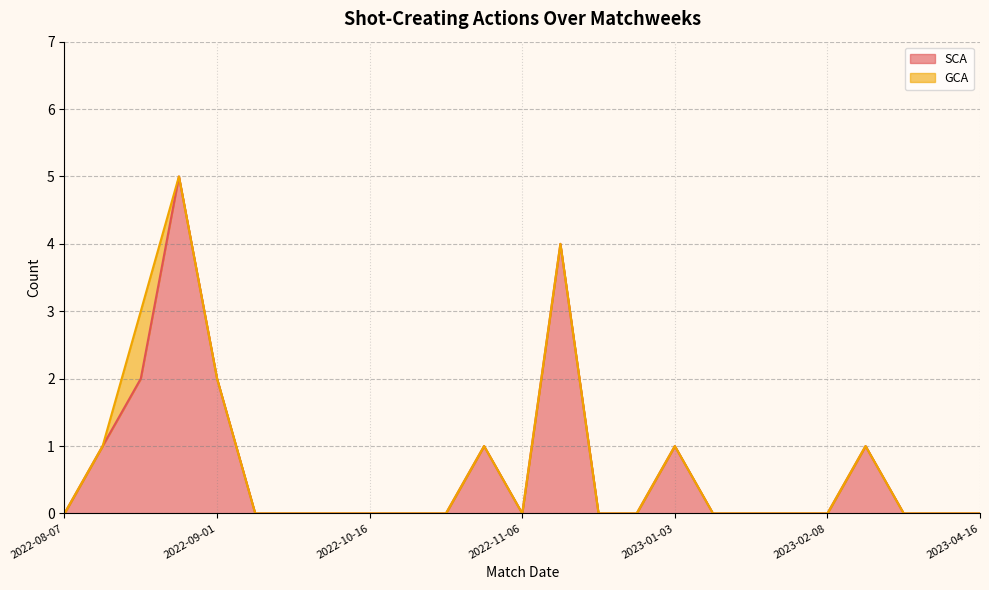

The value at 2022-10-16 is 0. True or false?

True